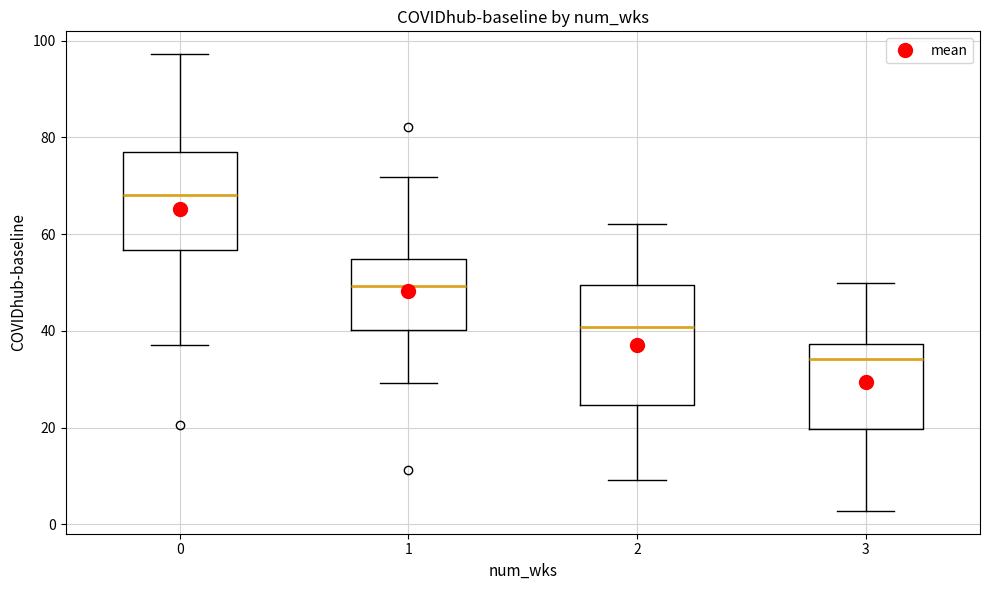

Which box has the lowest median line?

3